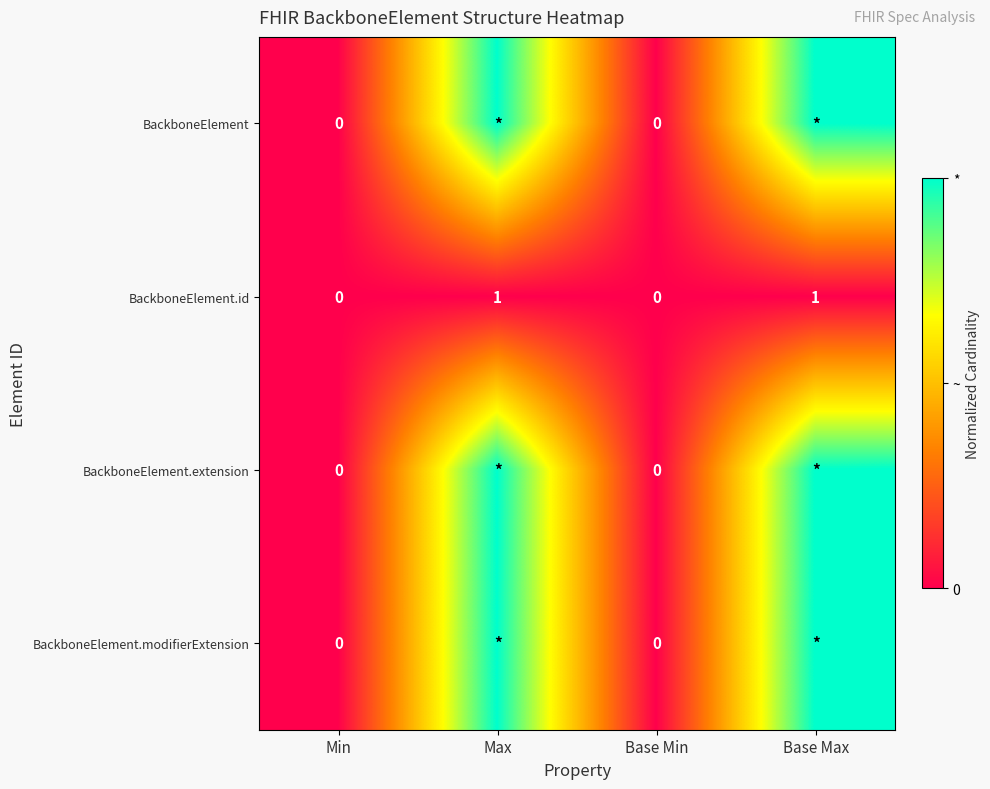

What is the sum of all BackboneElement.id values?

2.0